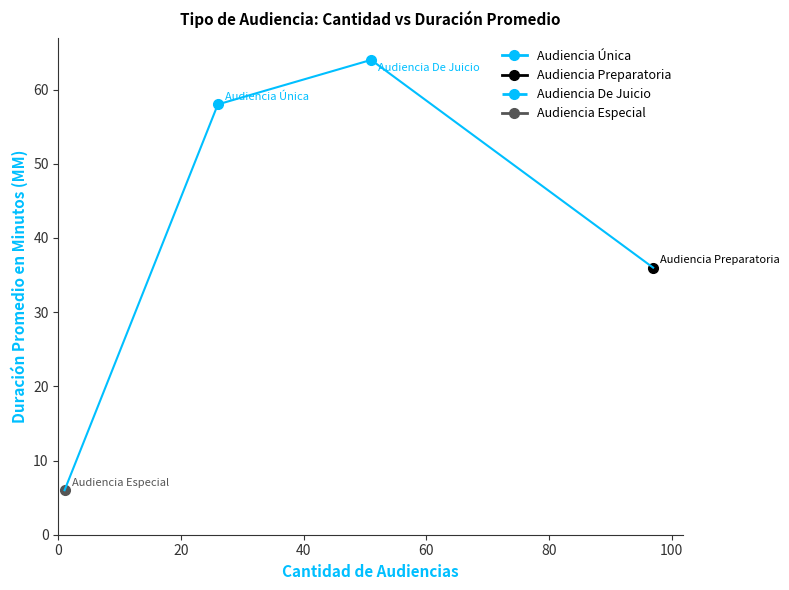

What is the sum of all Audiencia Especial values?

7